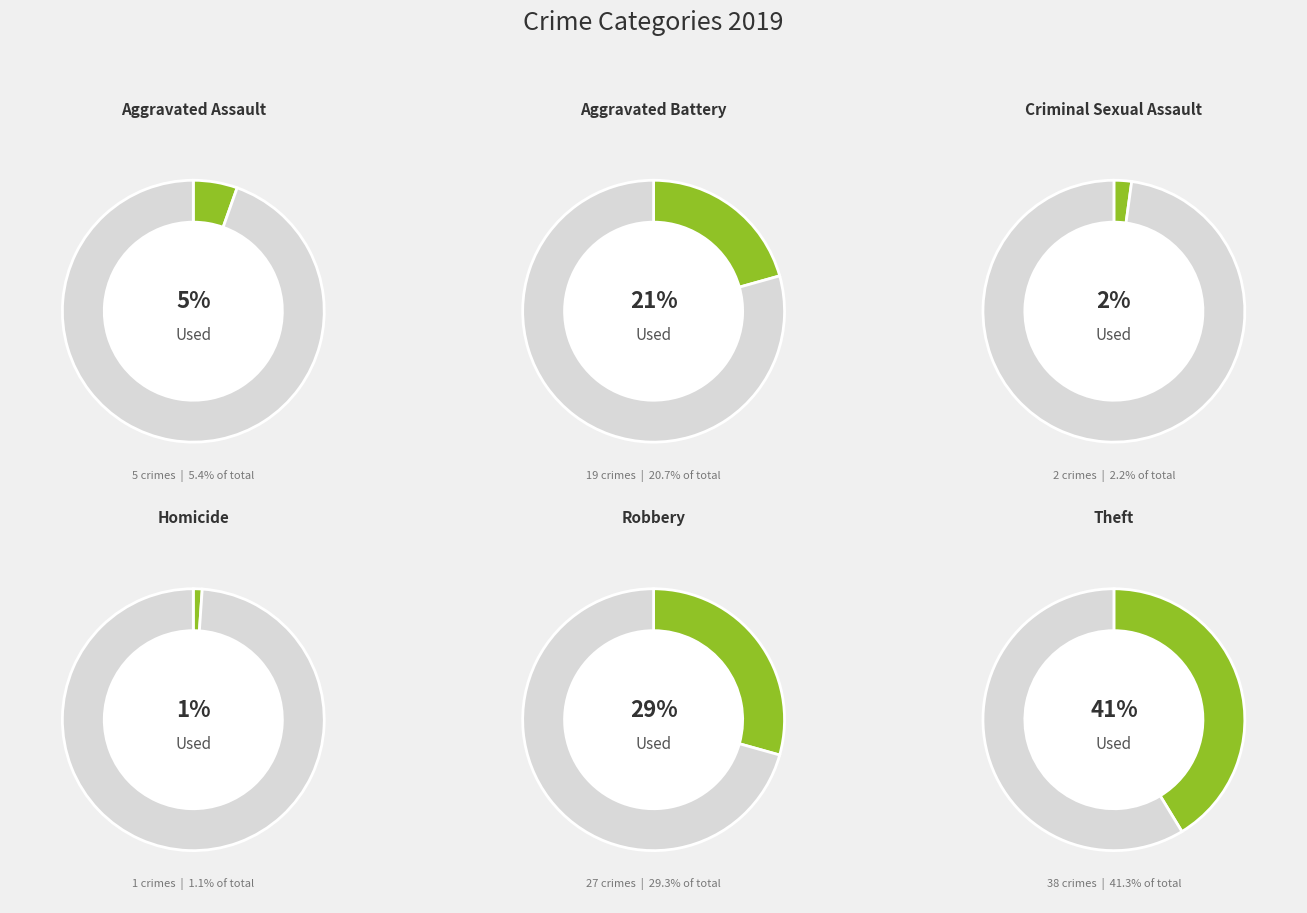

To the nearest percent, what percentage of the pie is Criminal Sexual Assault?

2%